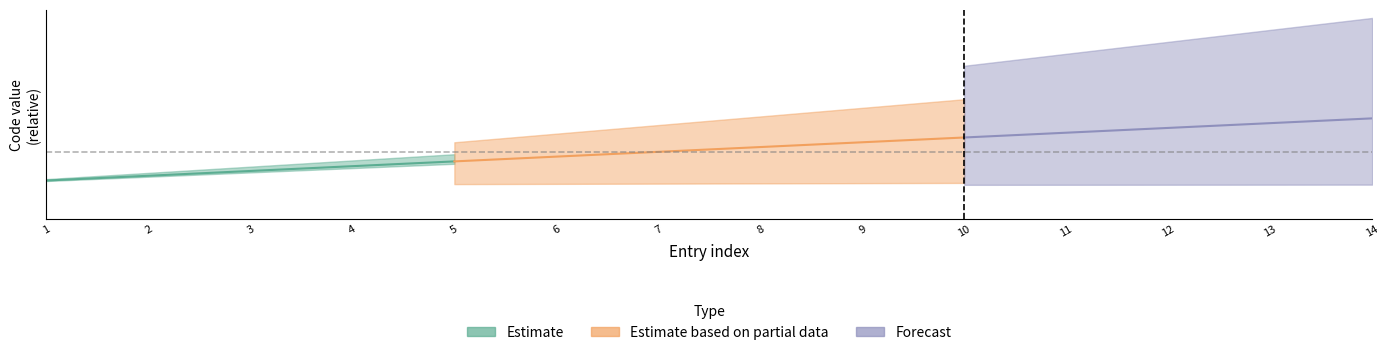

What is the difference between the maximum and minimum values in the Estimate based on partial data series?

0.3